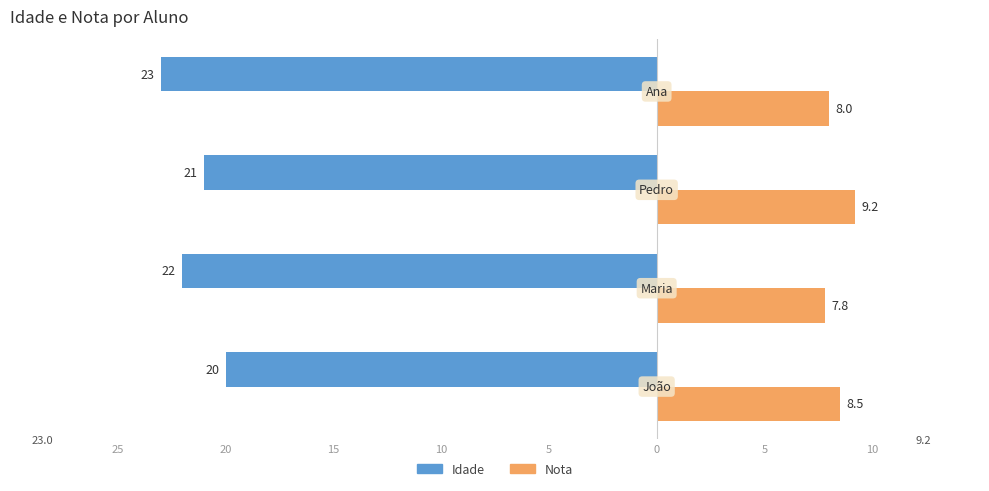

At how many categories does at least one series exceed -19?

4